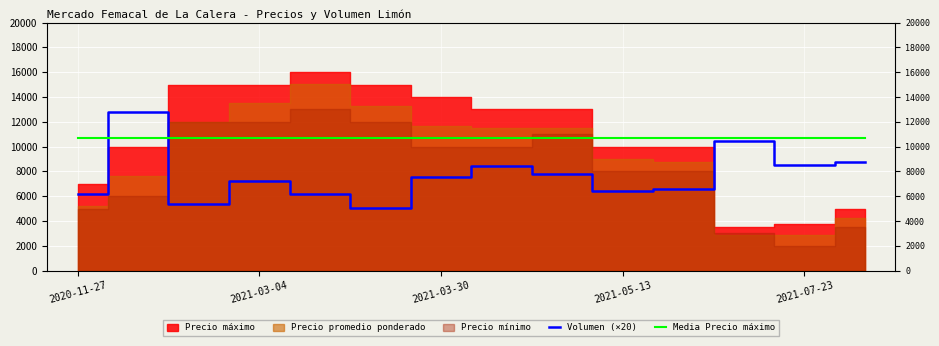

How many intersections are there between Media Precio máximo and Volumen (×20)?

2